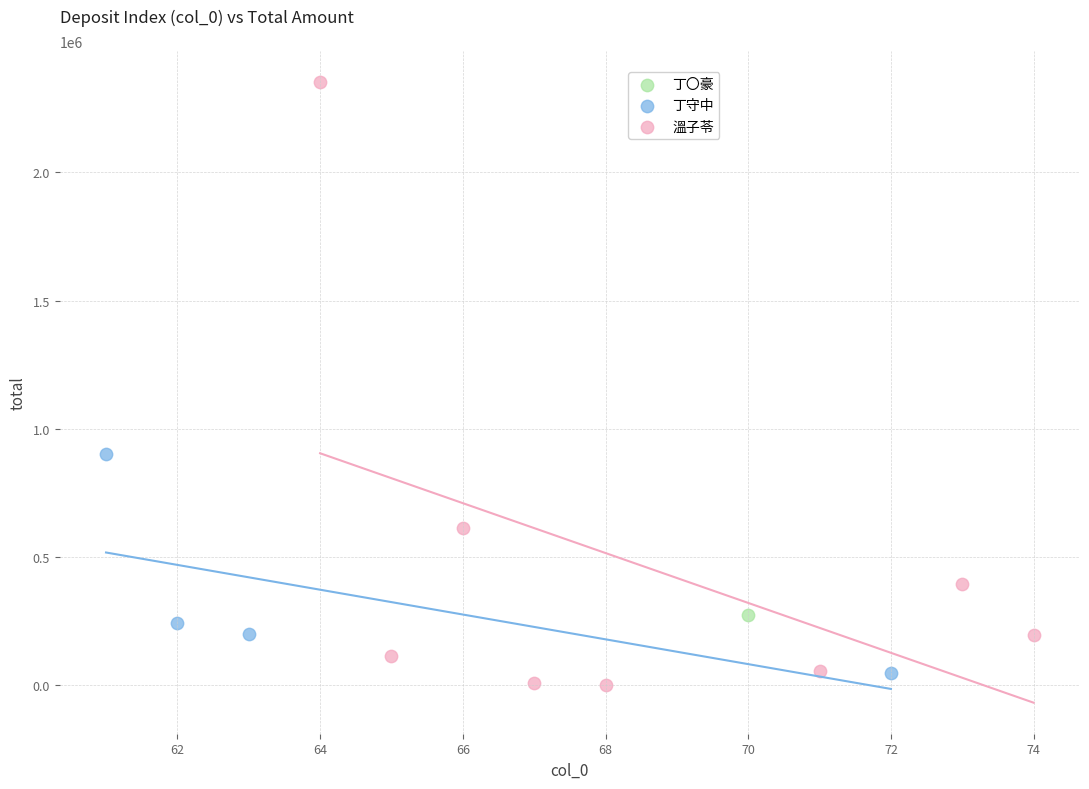

What are all the series names shown in the legend?

丁〇豪, 丁守中, 溫子苓